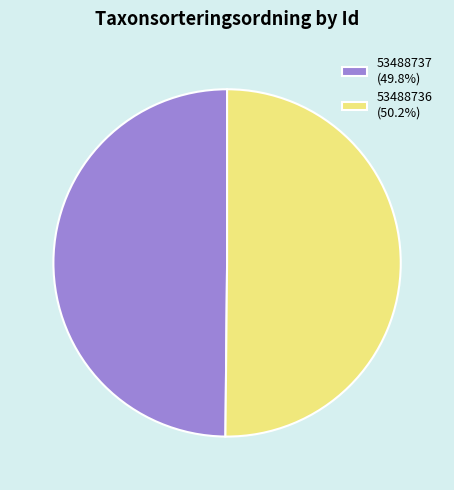

What is the ratio of the value at 53488736 to the value at 53488737?

1.0